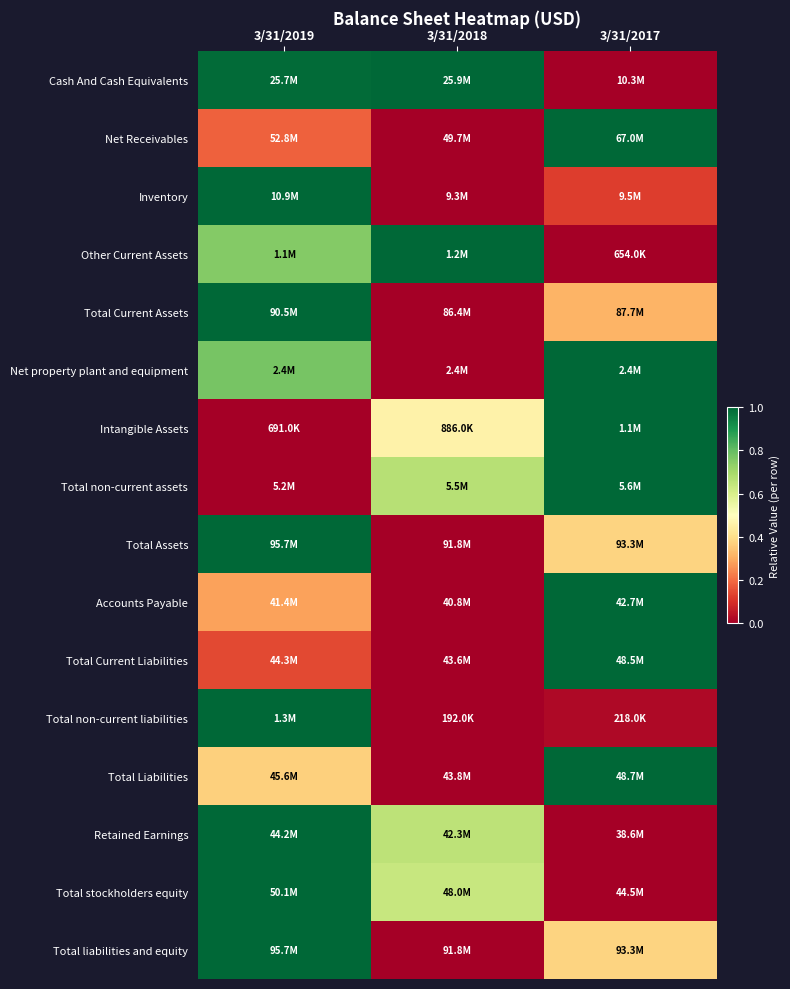

Reading left to right, list all the values displayed in this chart.

Cash And Cash Equivalents: 3/31/2019=1.0	3/31/2018=1.0	3/31/2017=0.0
Net Receivables: 3/31/2019=0.2	3/31/2018=0.0	3/31/2017=1.0
Inventory: 3/31/2019=1.0	3/31/2018=0.0	3/31/2017=0.1
Other Current Assets: 3/31/2019=0.8	3/31/2018=1.0	3/31/2017=0.0
Total Current Assets: 3/31/2019=1.0	3/31/2018=0.0	3/31/2017=0.3
Net property plant and equipment: 3/31/2019=0.8	3/31/2018=0.0	3/31/2017=1.0
Intangible Assets: 3/31/2019=0.0	3/31/2018=0.5	3/31/2017=1.0
Total non-current assets: 3/31/2019=0.0	3/31/2018=0.7	3/31/2017=1.0
Total Assets: 3/31/2019=1.0	3/31/2018=0.0	3/31/2017=0.4
Accounts Payable: 3/31/2019=0.3	3/31/2018=0.0	3/31/2017=1.0
Total Current Liabilities: 3/31/2019=0.1	3/31/2018=0.0	3/31/2017=1.0
Total non-current liabilities: 3/31/2019=1.0	3/31/2018=0.0	3/31/2017=0.0
Total Liabilities: 3/31/2019=0.4	3/31/2018=0.0	3/31/2017=1.0
Retained Earnings: 3/31/2019=1.0	3/31/2018=0.7	3/31/2017=0.0
Total stockholders equity: 3/31/2019=1.0	3/31/2018=0.6	3/31/2017=0.0
Total liabilities and equity: 3/31/2019=1.0	3/31/2018=0.0	3/31/2017=0.4